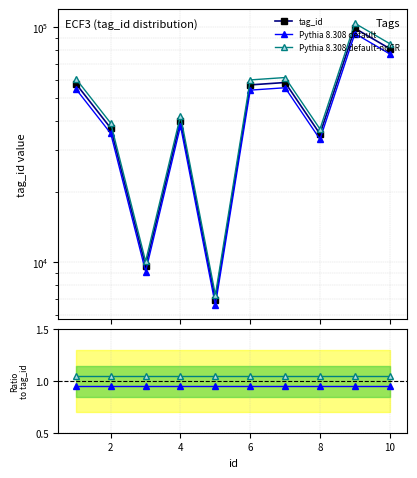

Is it true that Pythia 8.308 default-noCR equals 1.1 at 4?

True